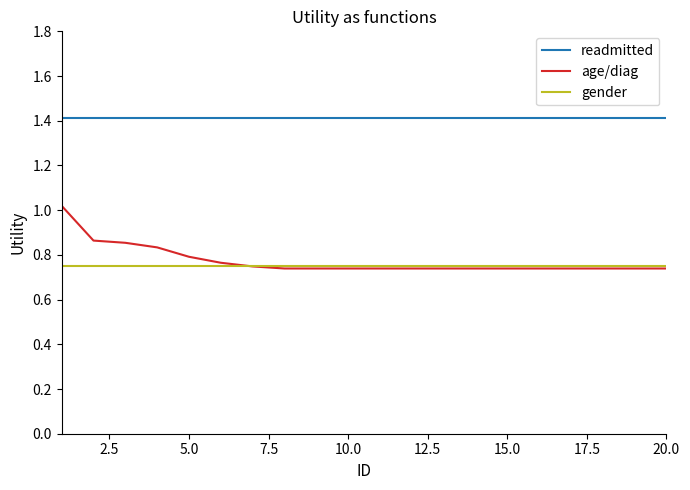

Which series has the largest total across all categories?

readmitted